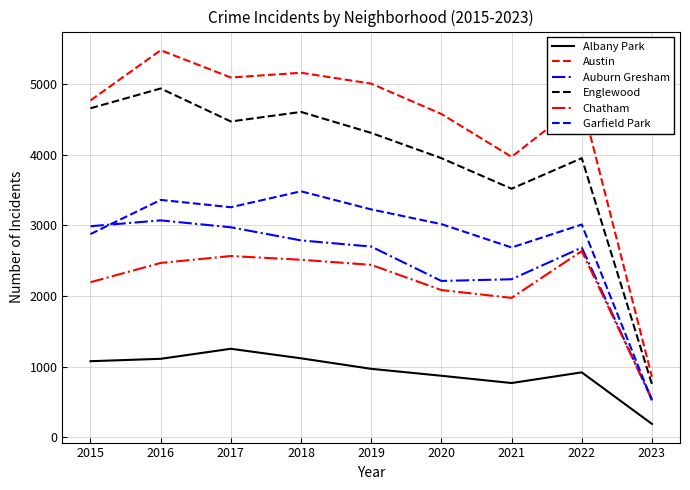

Is the value of Chatham at 2016 greater than the value of Albany Park at 2021?

Yes